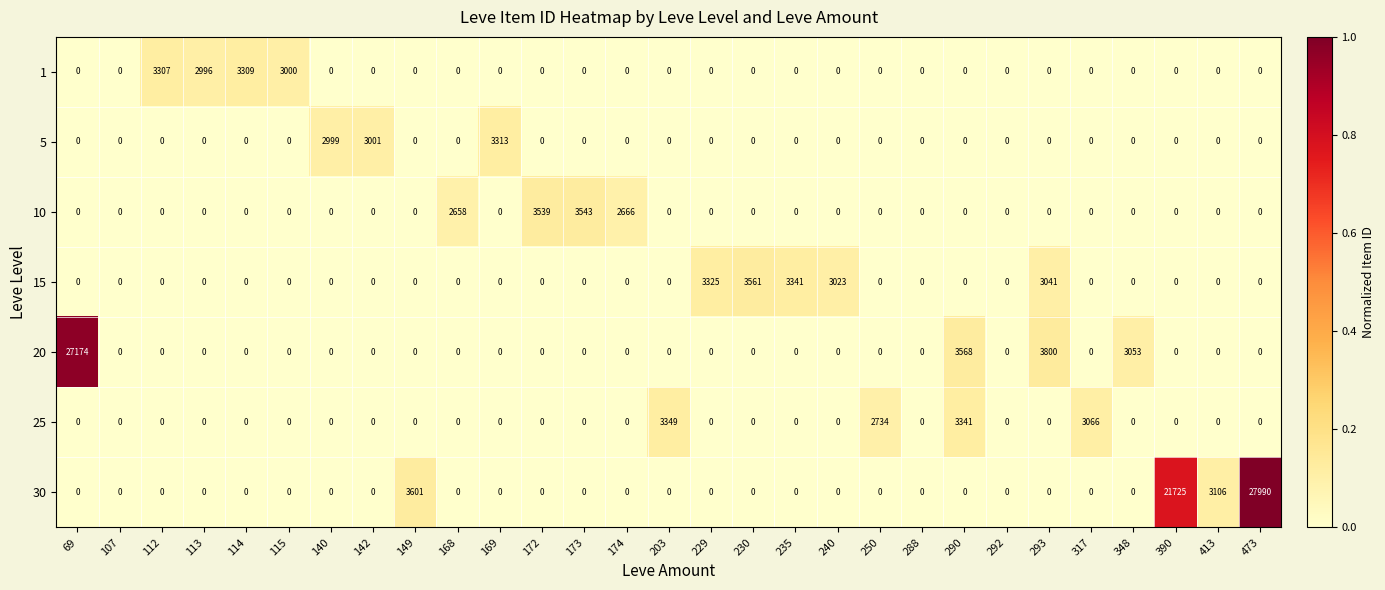

What is the total value across all series at 69?

27174